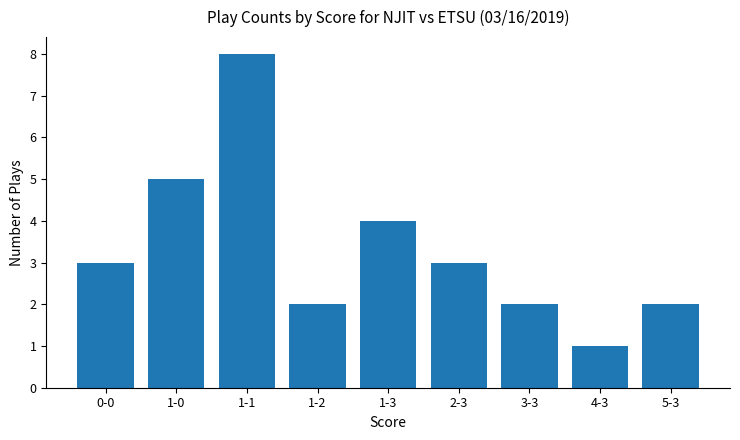

Count the number of categories in the chart.

9